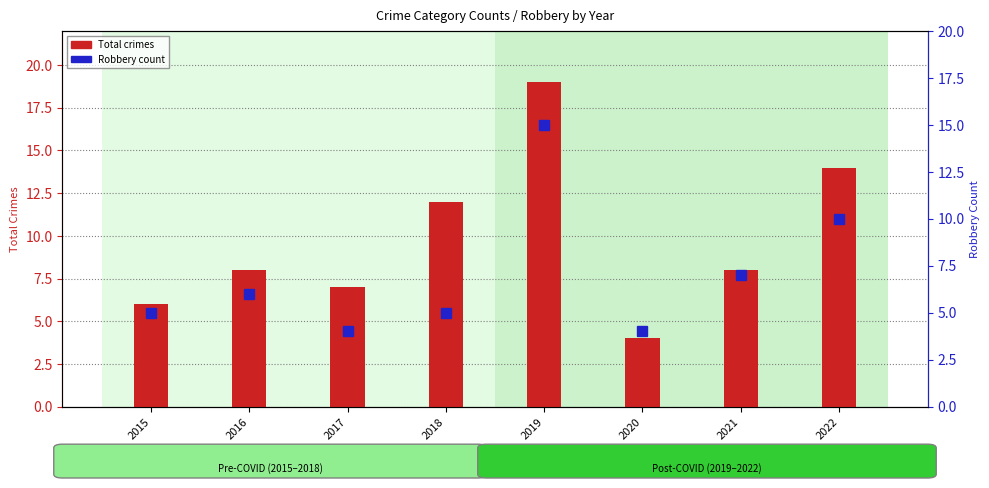

Are the bars horizontal?

No